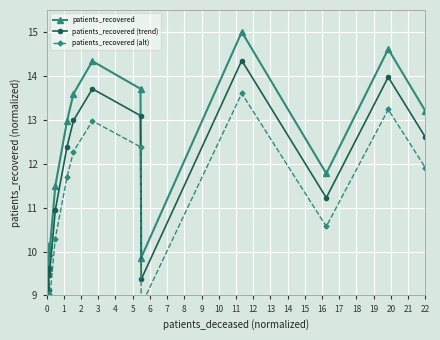

What is the total value across all series at 6?

32.7